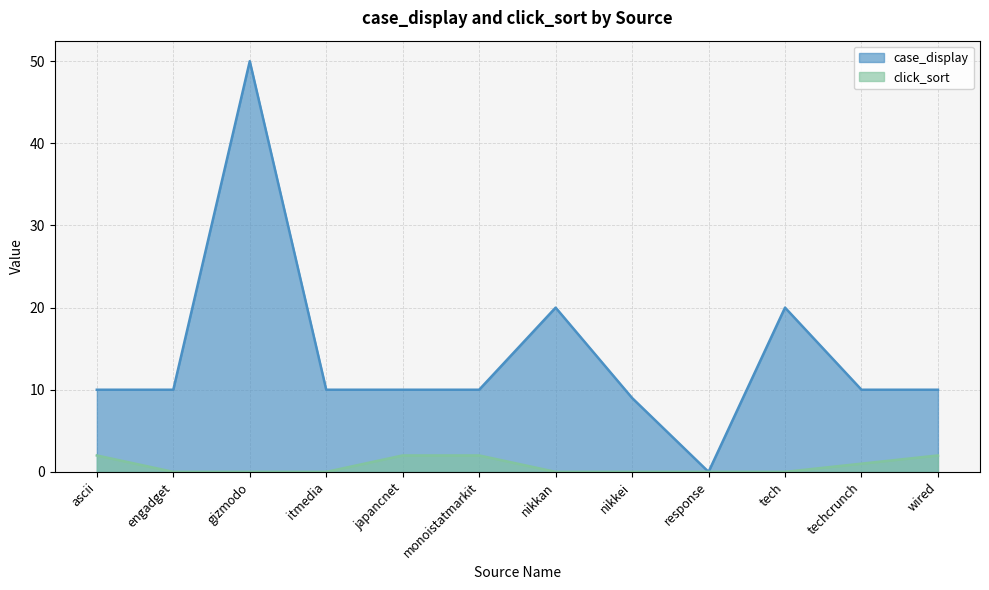

Where is case_display nearest to the value 25?

nikkan